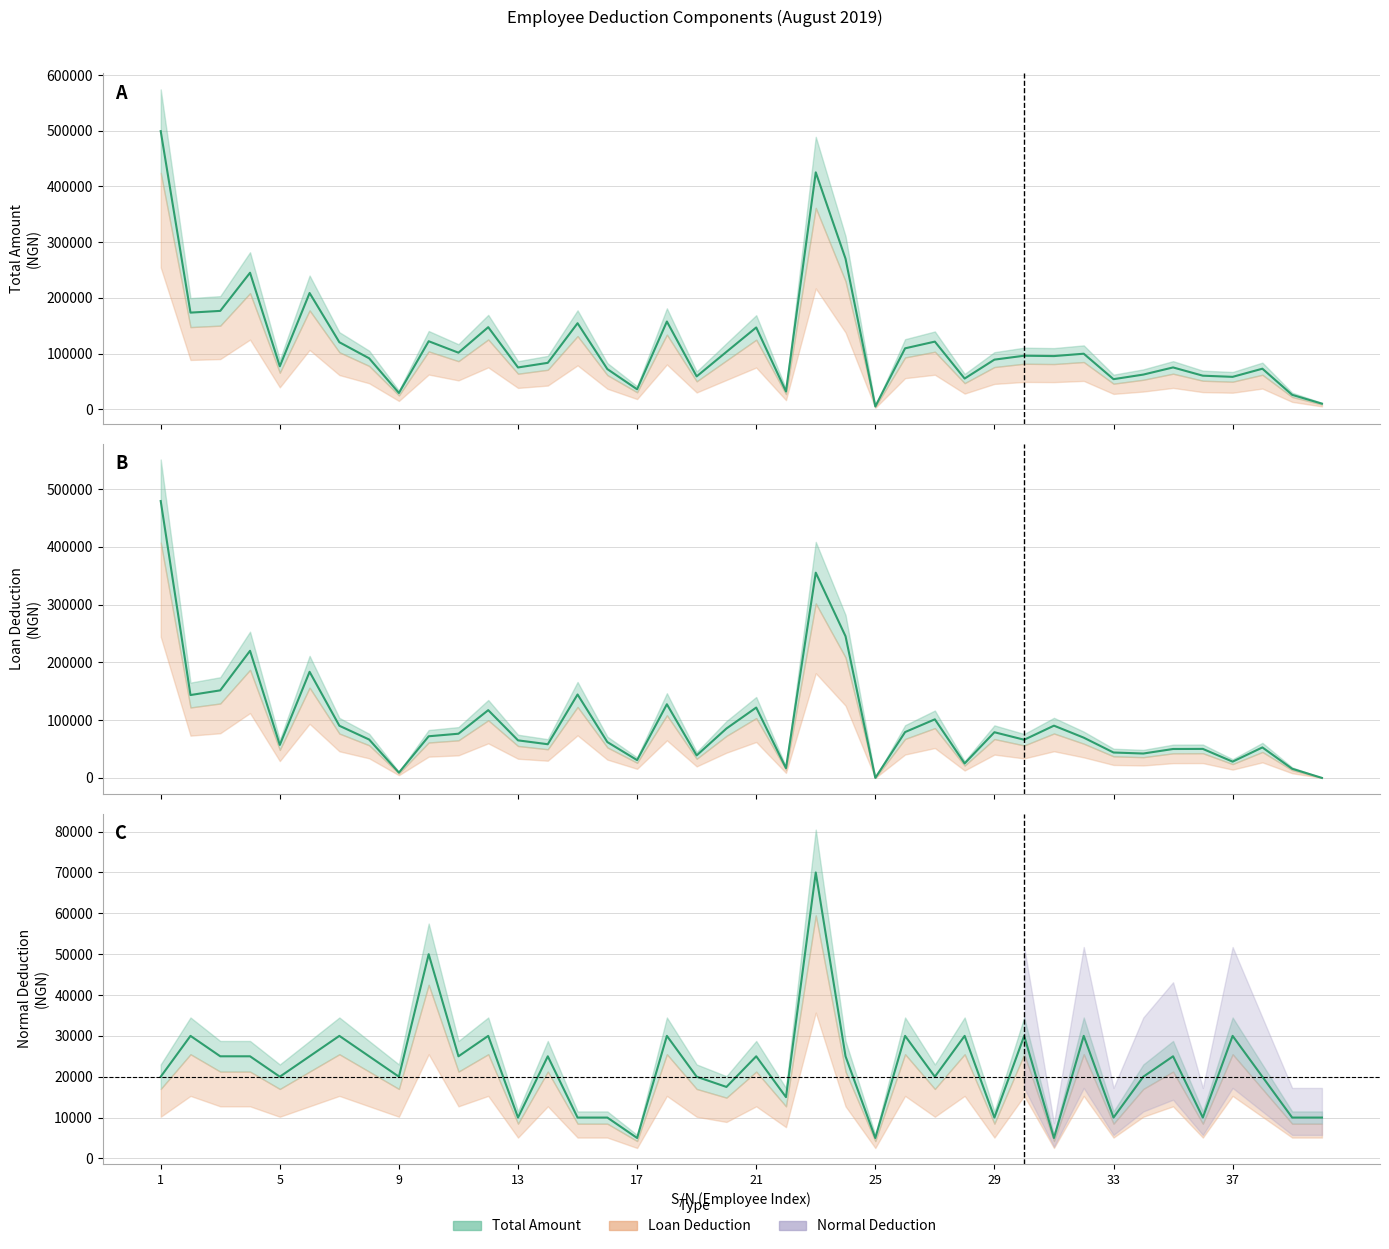

Where is the first local minimum for Total Amount?

5